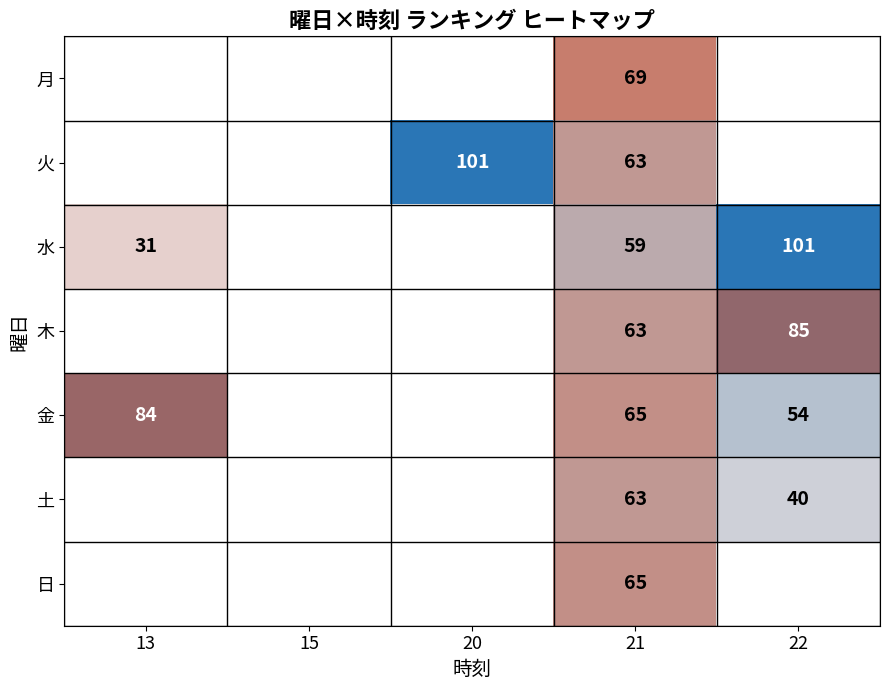

How many distinct data groups are displayed?

7